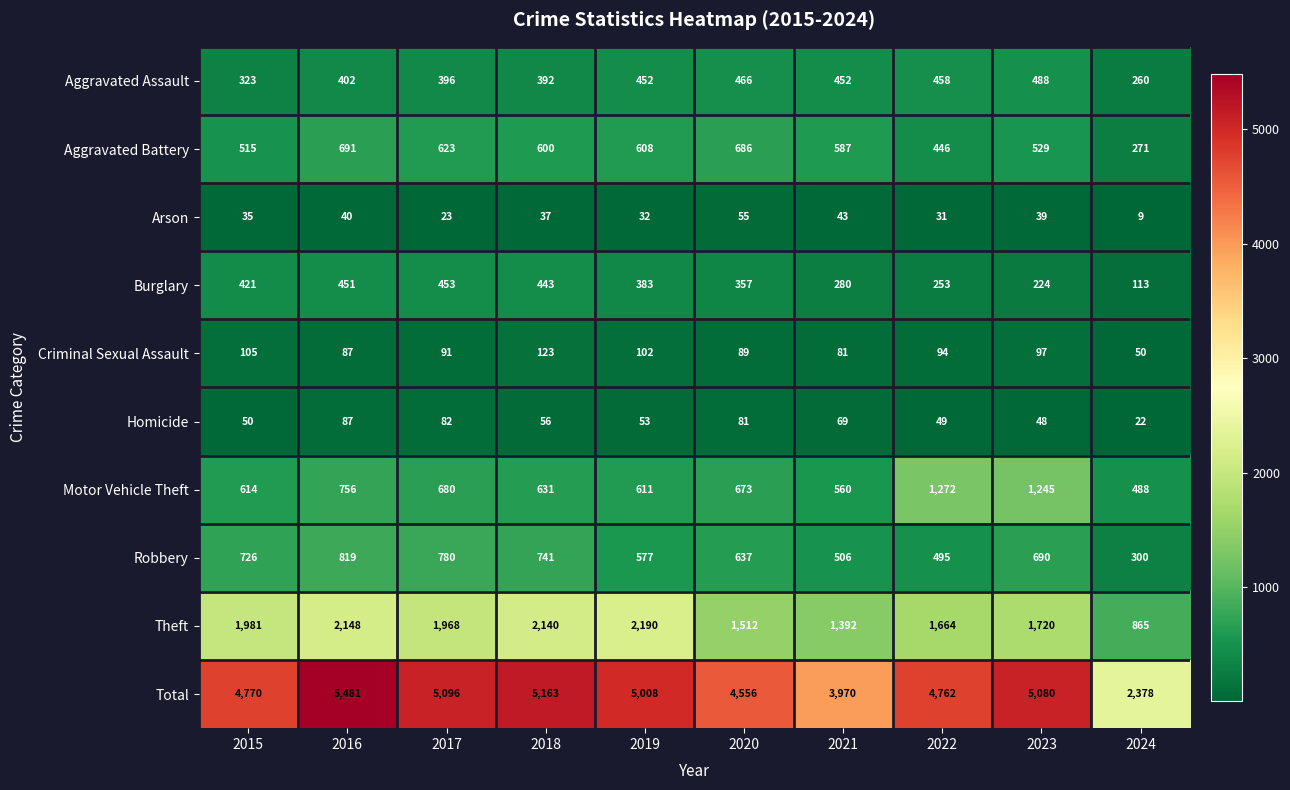

The Criminal Sexual Assault series shows 53 at 2020. True or false?

False